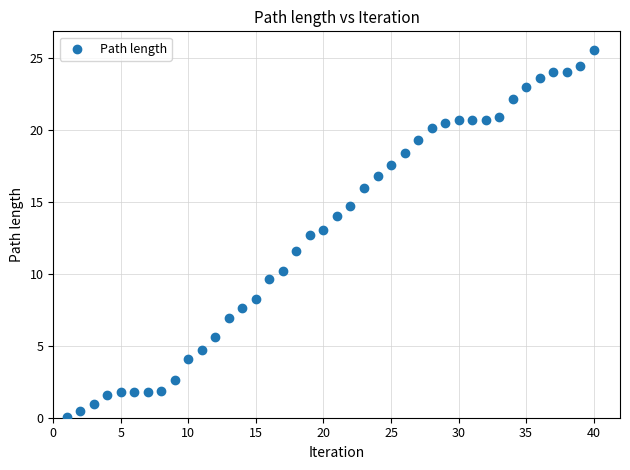

What is the range of Y values (max minus min)?

25.6